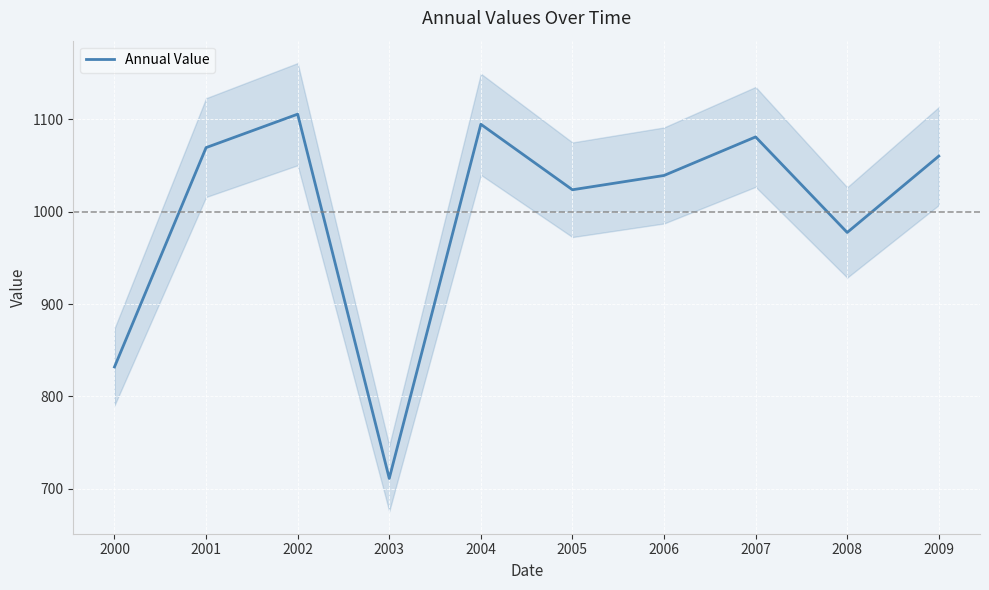

At which label is the value closest to 908?

2008